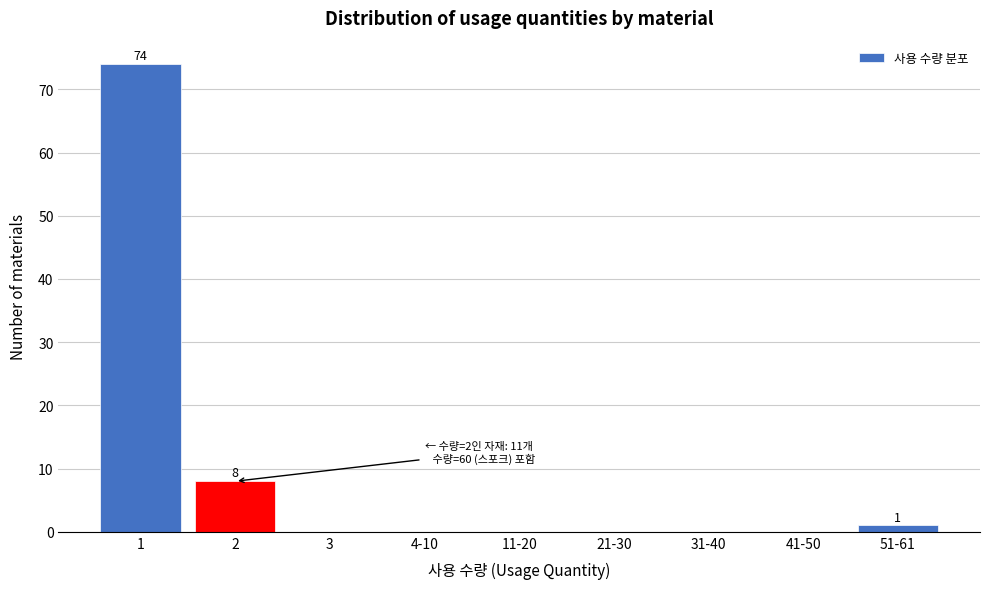

Reading right to left, what are all the values shown in this chart?

51-61=1	41-50=0	31-40=0	21-30=0	11-20=0	4-10=0	3=0	2=8	1=74